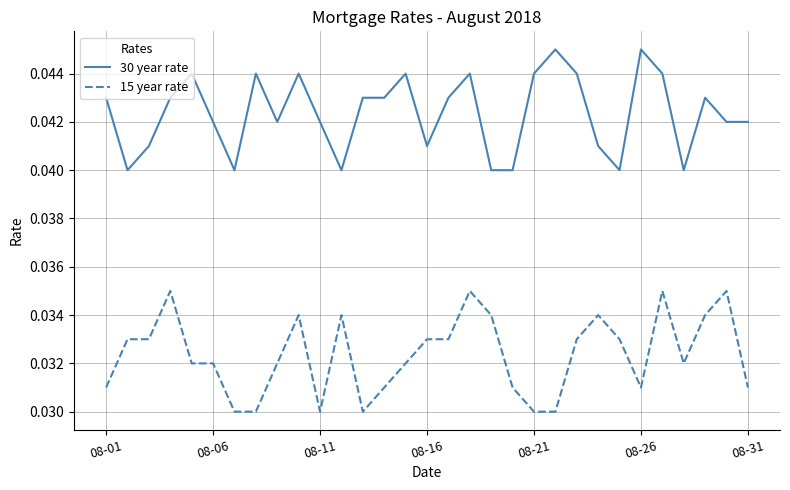

What are all the series names shown in the legend?

30 year rate, 15 year rate